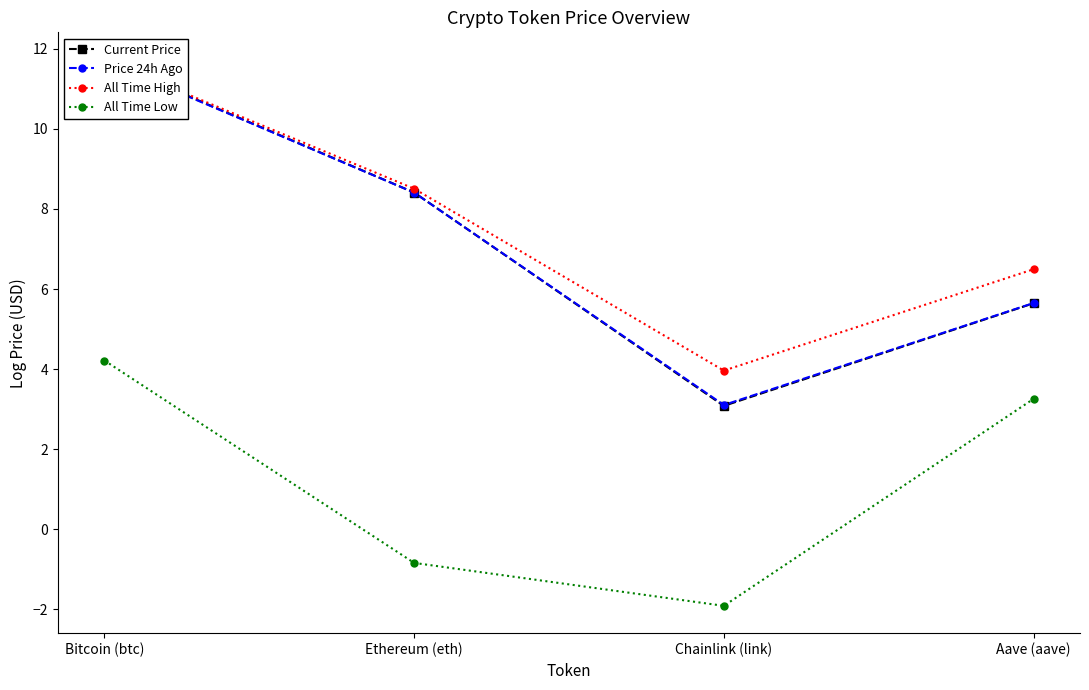

At which label is Price 24h Ago closest to 7?

Aave (aave)